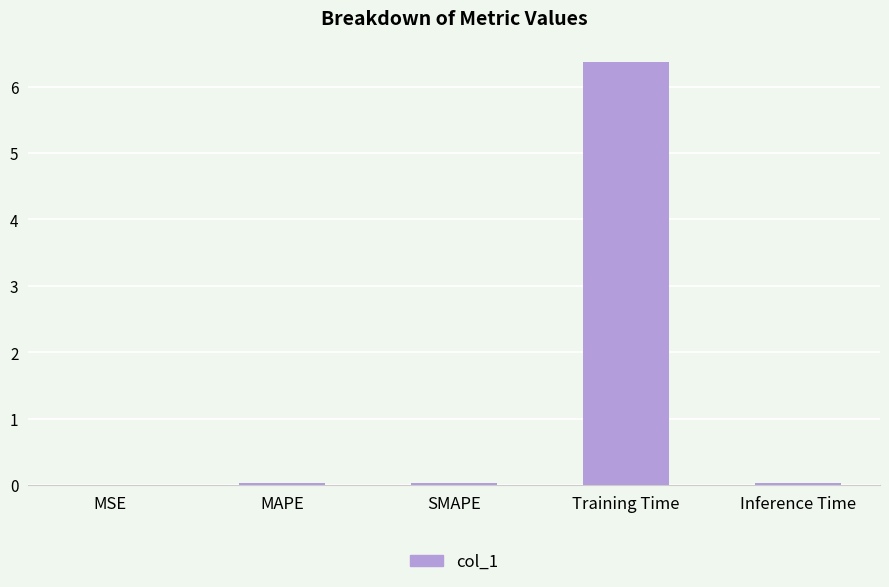

What is the difference between the values at Training Time and Inference Time?

6.3